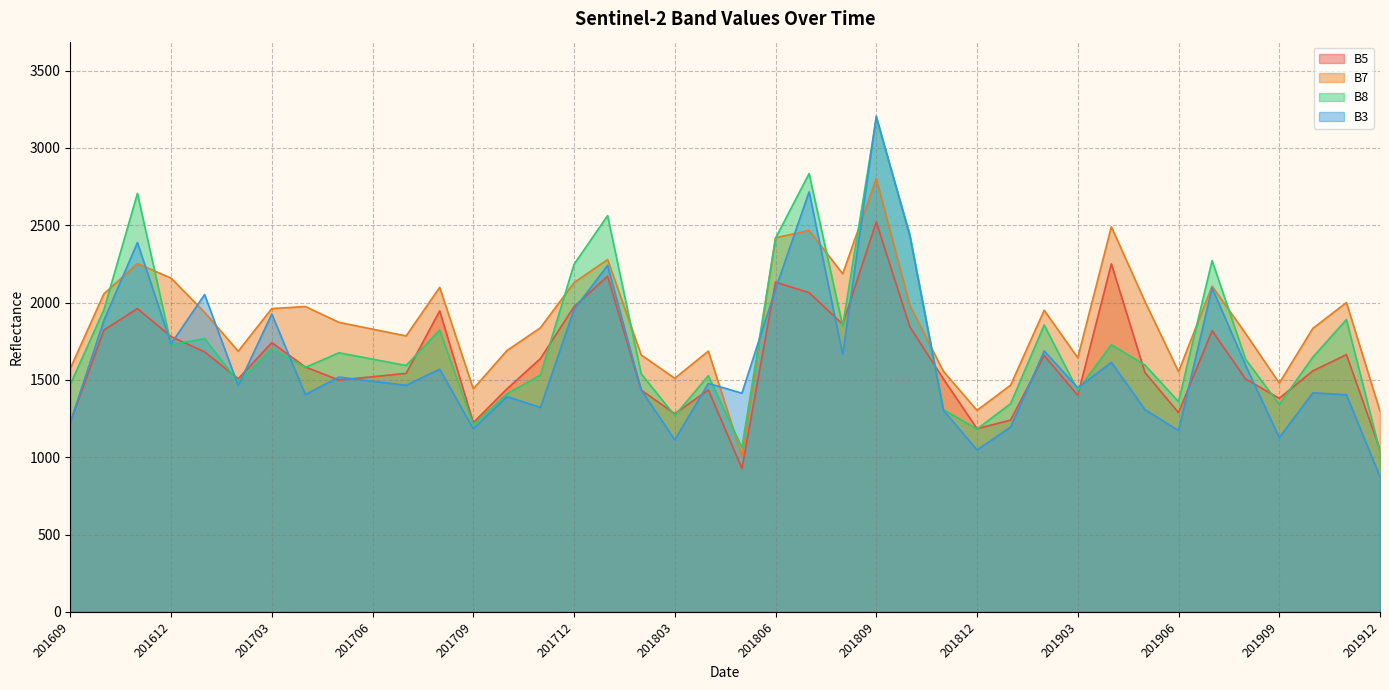

What is the highest value of the B5 series?

2521